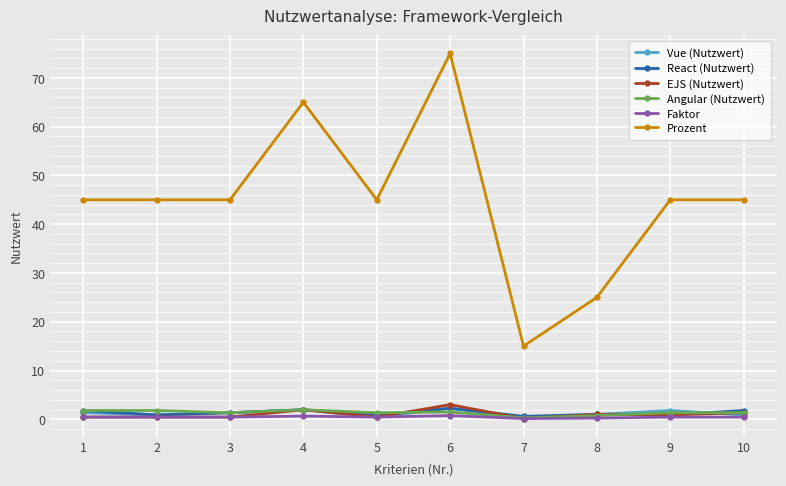

Which series has the widest spread of values?

Prozent